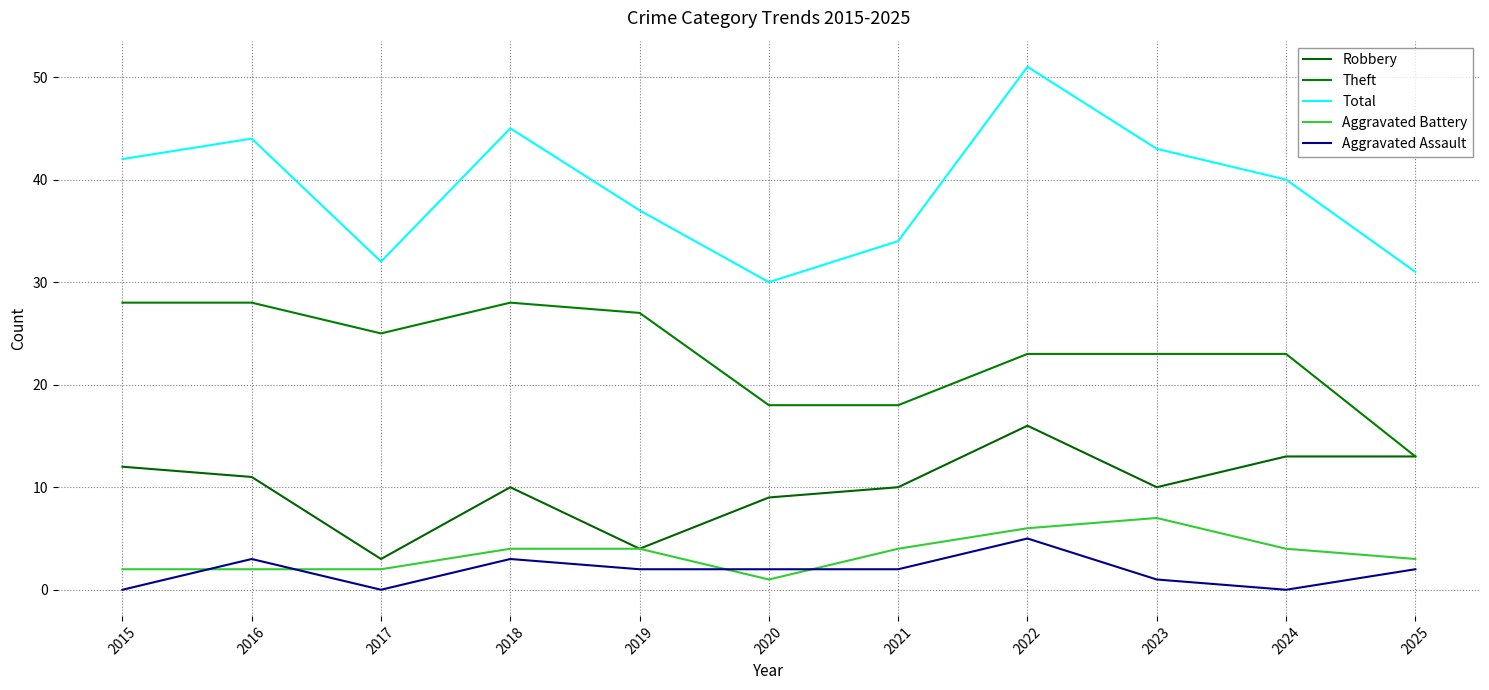

Which category has the highest value across all series?

2022